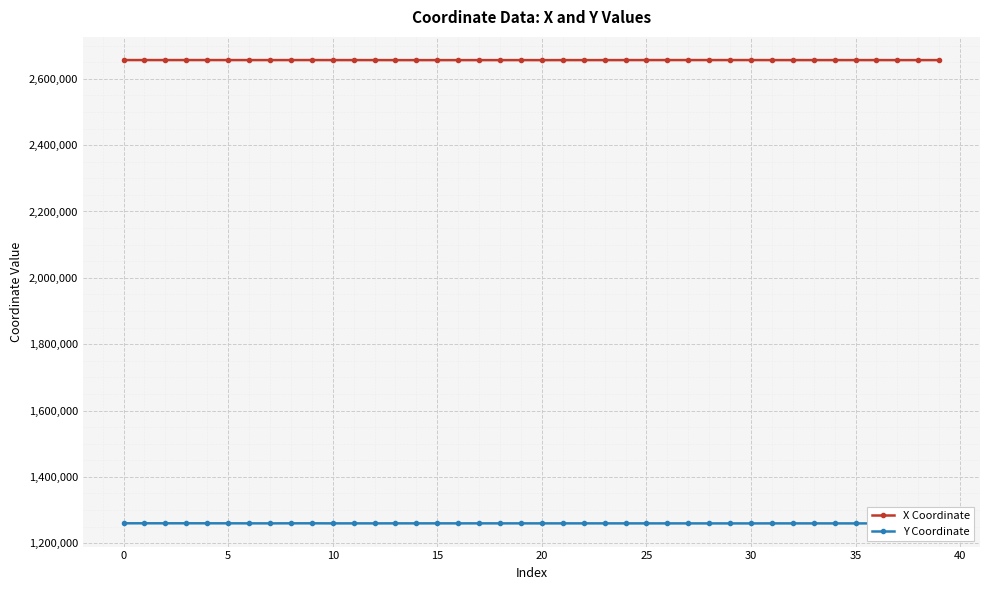

List the series in order of their peak value, lowest first.

Y Coordinate, X Coordinate